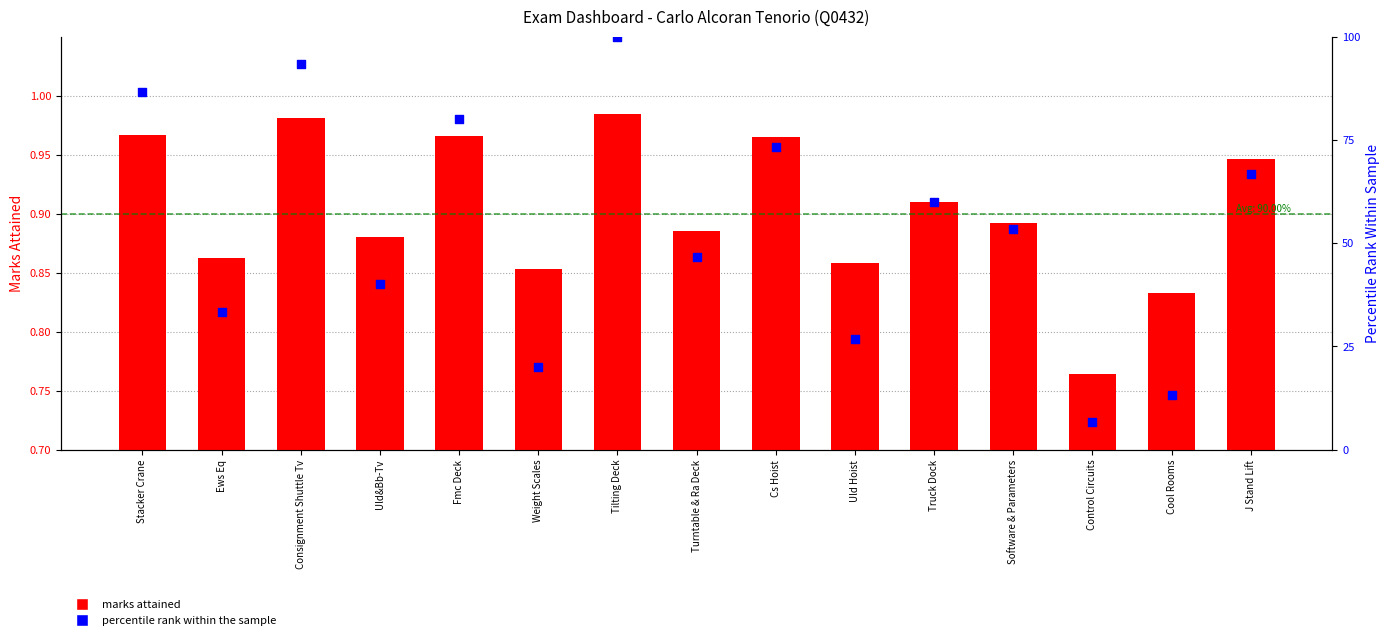

At how many categories does at least one series exceed 80?

3